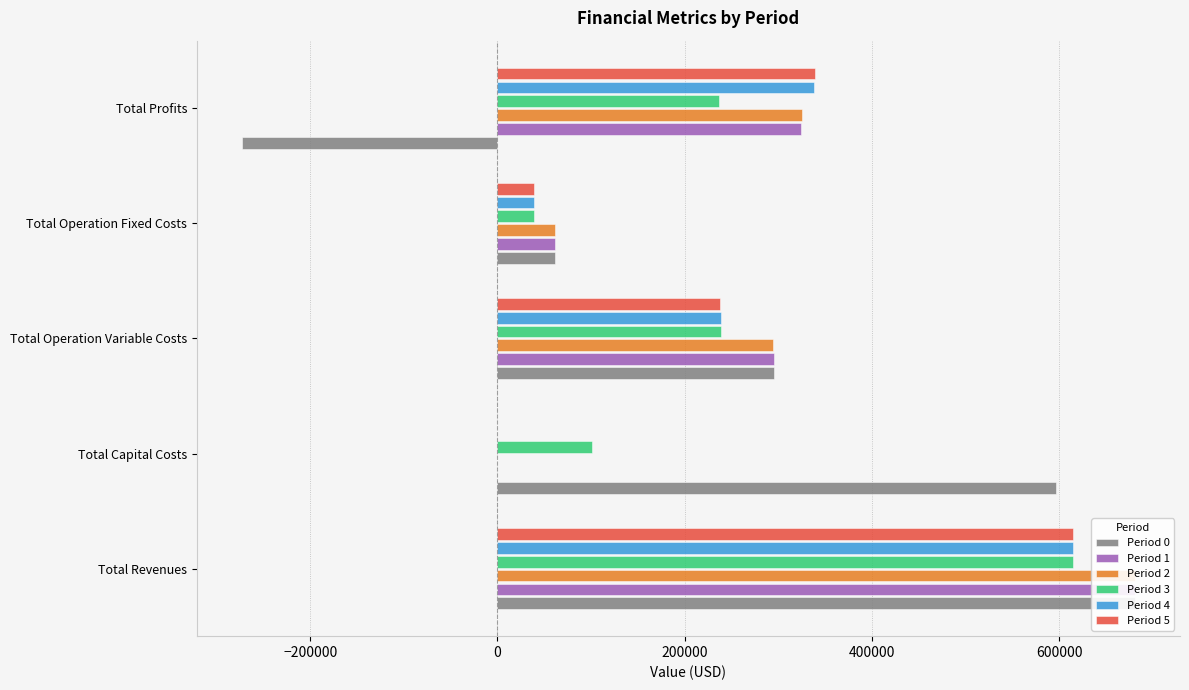

What is the difference between the maximum and minimum values in the Period 4 series?

615118.1